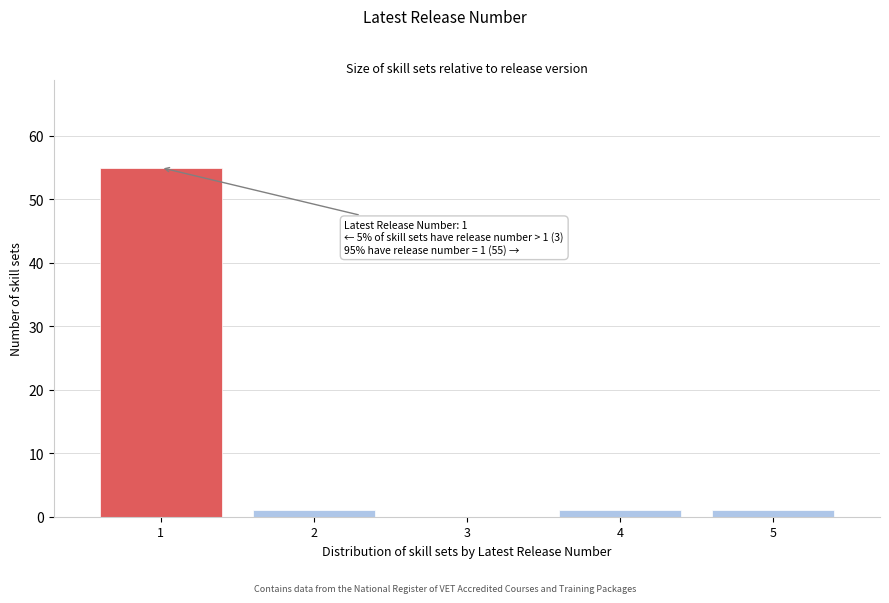

Reading left to right, transcribe all the data shown in this chart.

1=55	2=1	3=0	4=1	5=1